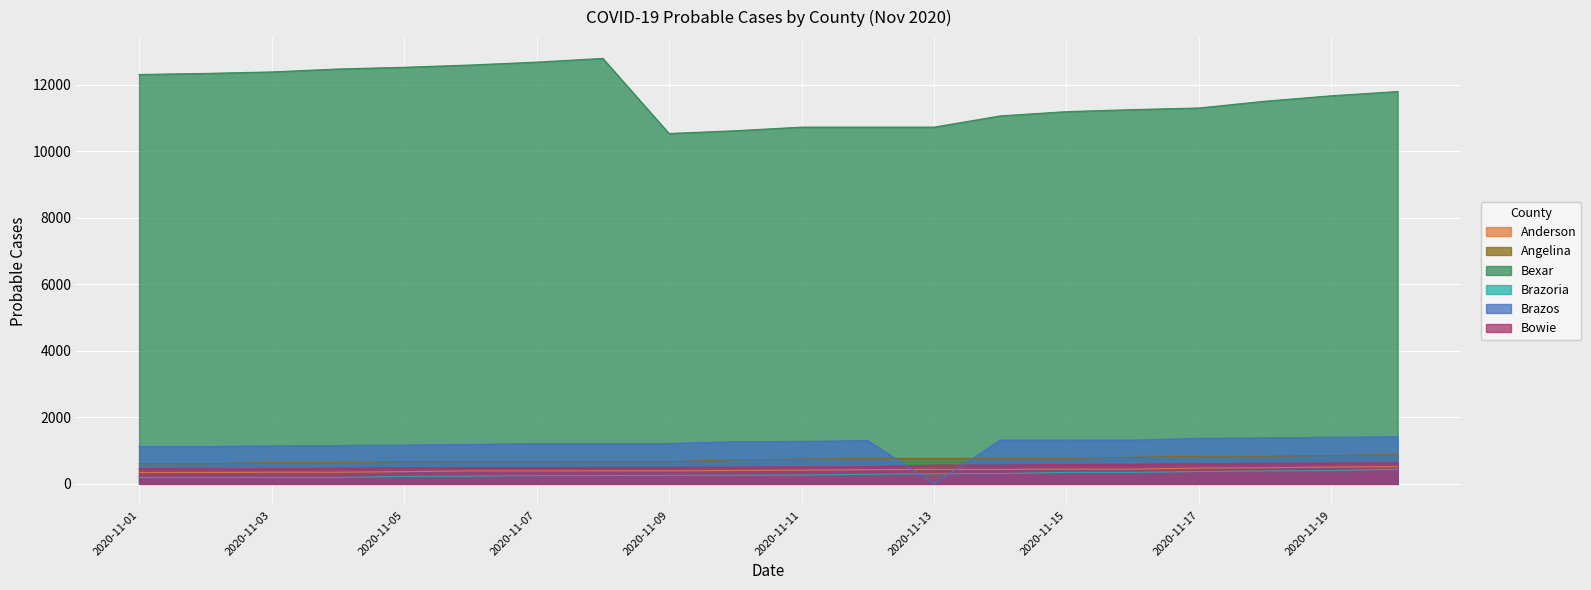

Reading left to right, what are all the values shown in this chart?

Anderson: 2020-11-01=343	2020-11-02=343	2020-11-03=349	2020-11-04=349	2020-11-05=366	2020-11-06=390	2020-11-07=390	2020-11-08=391	2020-11-09=391	2020-11-10=402	2020-11-11=411	2020-11-12=425	2020-11-13=433	2020-11-14=433	2020-11-15=442	2020-11-16=442	2020-11-17=473	2020-11-18=484	2020-11-19=506	2020-11-20=516
Angelina: 2020-11-01=605	2020-11-02=605	2020-11-03=640	2020-11-04=640	2020-11-05=665	2020-11-06=665	2020-11-07=665	2020-11-08=665	2020-11-09=665	2020-11-10=725	2020-11-11=743	2020-11-12=765	2020-11-13=765	2020-11-14=765	2020-11-15=765	2020-11-16=800	2020-11-17=831	2020-11-18=831	2020-11-19=853	2020-11-20=879
Bexar: 2020-11-01=12314	2020-11-02=12346	2020-11-03=12391	2020-11-04=12479	2020-11-05=12531	2020-11-06=12599	2020-11-07=12686	2020-11-08=12798	2020-11-09=10539	2020-11-10=10622	2020-11-11=10731	2020-11-12=10731	2020-11-13=10731	2020-11-14=11068	2020-11-15=11197	2020-11-16=11258	2020-11-17=11306	2020-11-18=11511	2020-11-19=11674	2020-11-20=11801
Brazoria: 2020-11-01=187	2020-11-02=192	2020-11-03=192	2020-11-04=192	2020-11-05=223	2020-11-06=232	2020-11-07=247	2020-11-08=250	2020-11-09=254	2020-11-10=260	2020-11-11=266	2020-11-12=287	2020-11-13=305	2020-11-14=308	2020-11-15=346	2020-11-16=346	2020-11-17=370	2020-11-18=388	2020-11-19=399	2020-11-20=439
Brazos: 2020-11-01=1120	2020-11-02=1120	2020-11-03=1142	2020-11-04=1153	2020-11-05=1165	2020-11-06=1185	2020-11-07=1214	2020-11-08=1214	2020-11-09=1214	2020-11-10=1268	2020-11-11=1277	2020-11-12=1303	2020-11-13=0	2020-11-14=1317	2020-11-15=1317	2020-11-16=1317	2020-11-17=1367	2020-11-18=1385	2020-11-19=1401	2020-11-20=1415
Bowie: 2020-11-01=457	2020-11-02=455	2020-11-03=456	2020-11-04=472	2020-11-05=482	2020-11-06=490	2020-11-07=490	2020-11-08=495	2020-11-09=495	2020-11-10=505	2020-11-11=512	2020-11-12=517	2020-11-13=564	2020-11-14=564	2020-11-15=585	2020-11-16=589	2020-11-17=606	2020-11-18=617	2020-11-19=626	2020-11-20=630